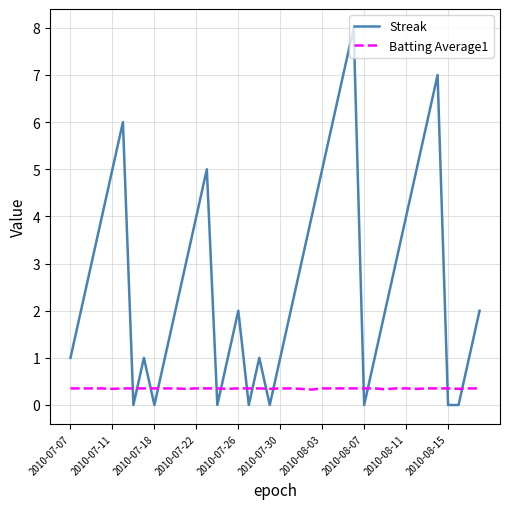

What is the maximum value for Batting Average1?

0.4